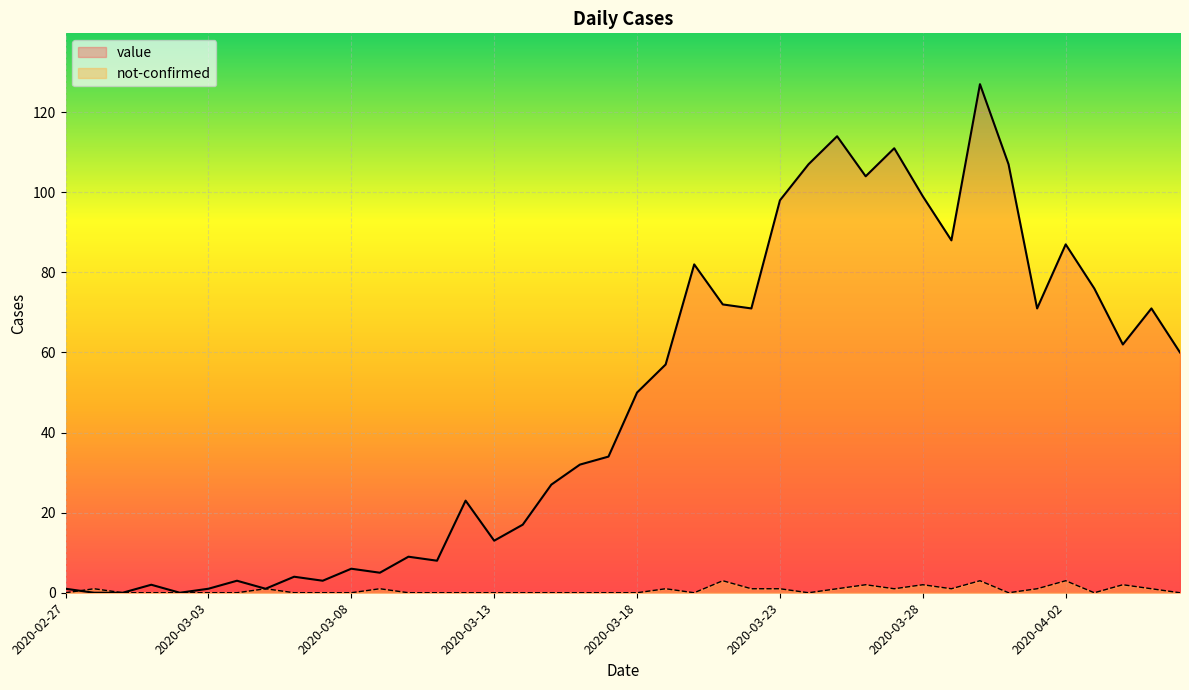

Count the not-confirmed values in the range 0 to 1.

34